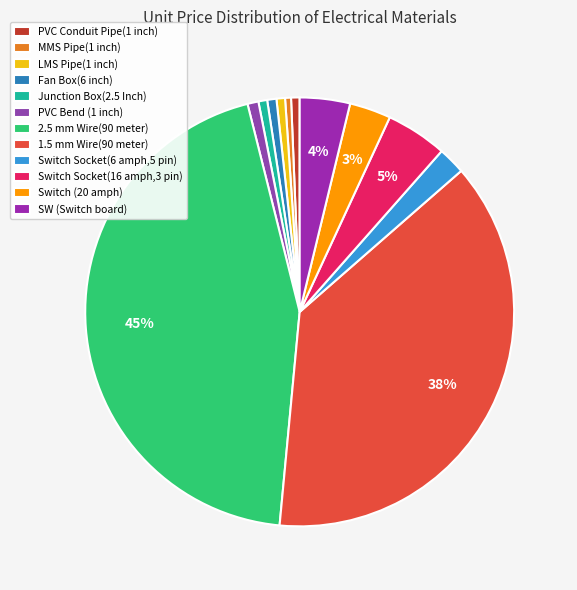

The 1.5 mm Wire(90 meter) slice represents 23% of the pie. True or false?

False